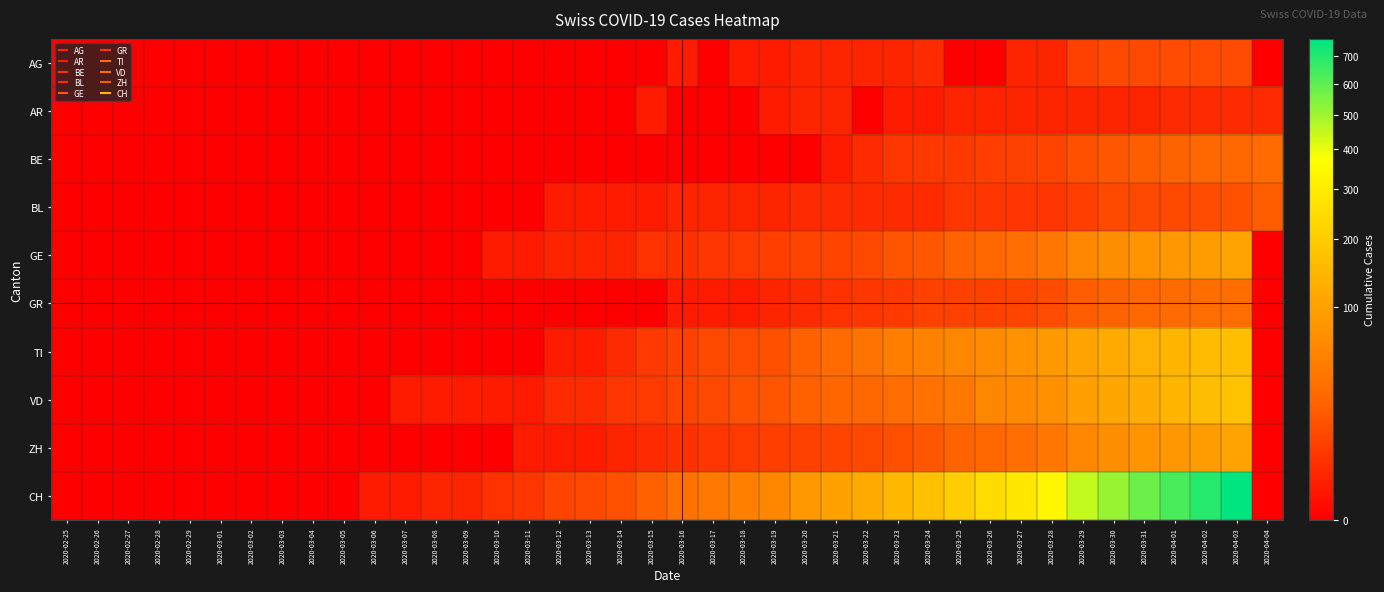

Which series has the largest range (max minus min)?

CH